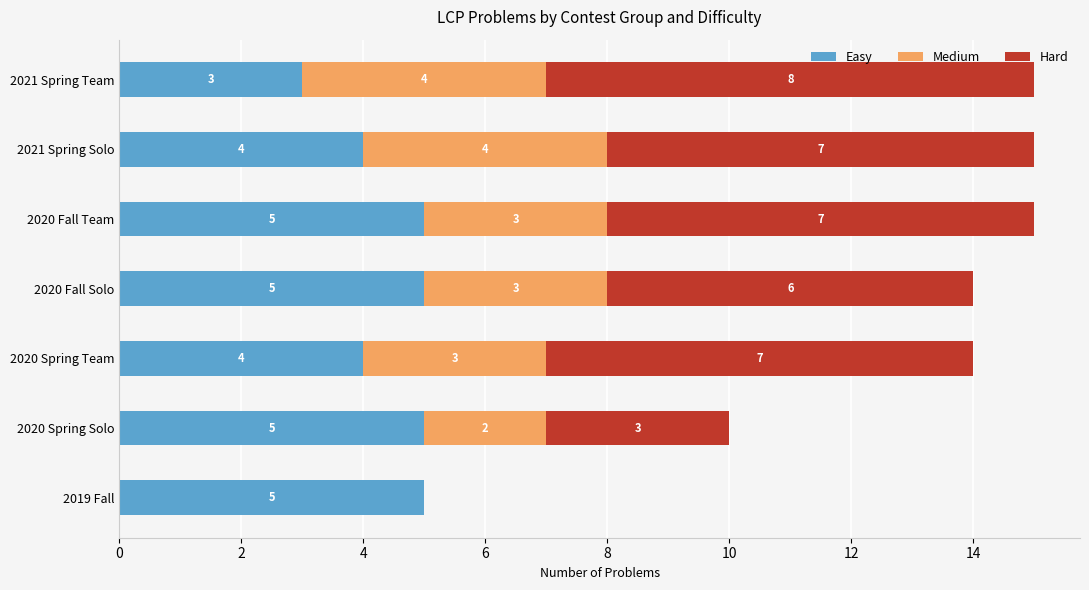

What is the maximum value for Easy?

5